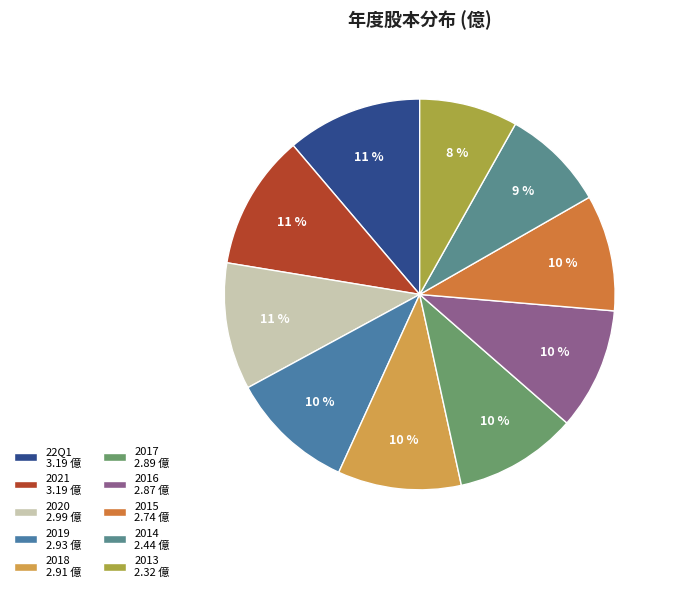

The 2018 slice represents 10% of the pie. True or false?

True